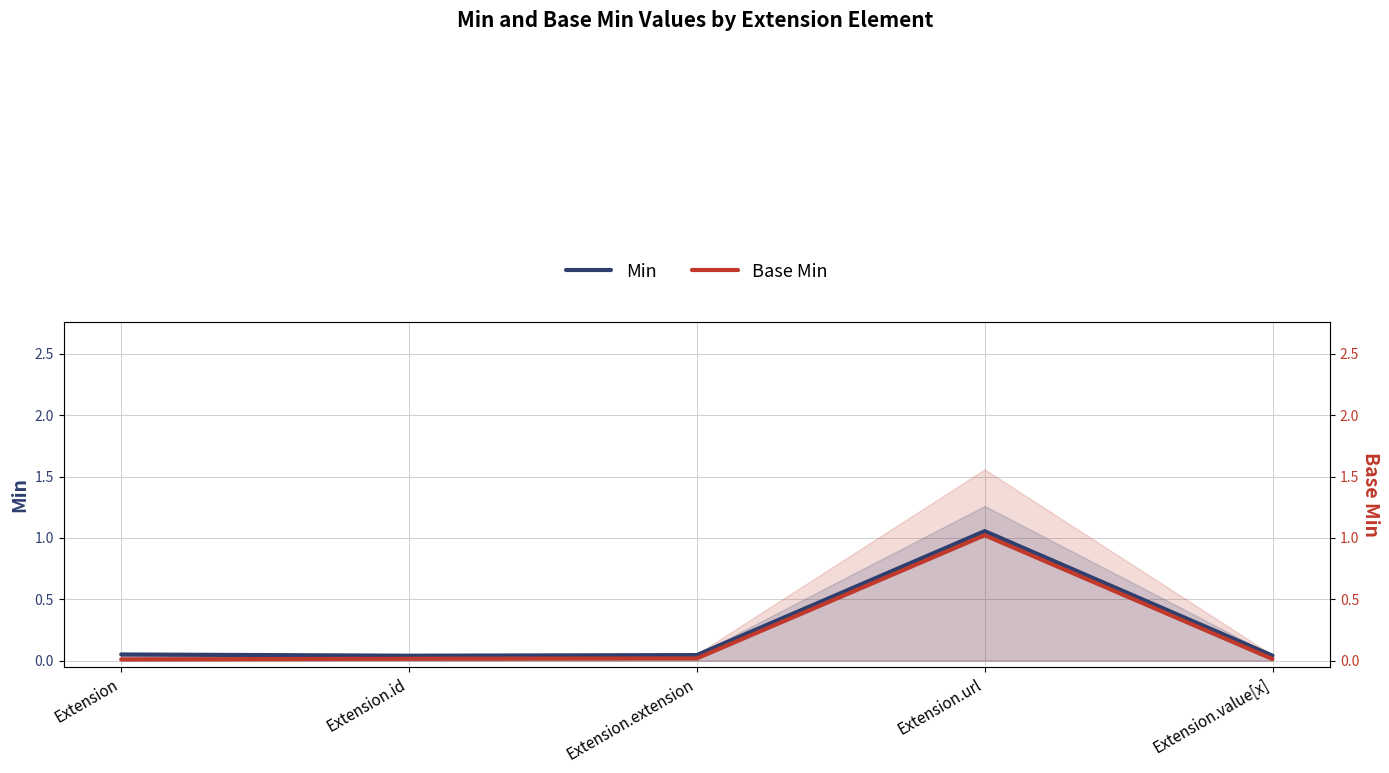

How many lines are shown in the chart?

2